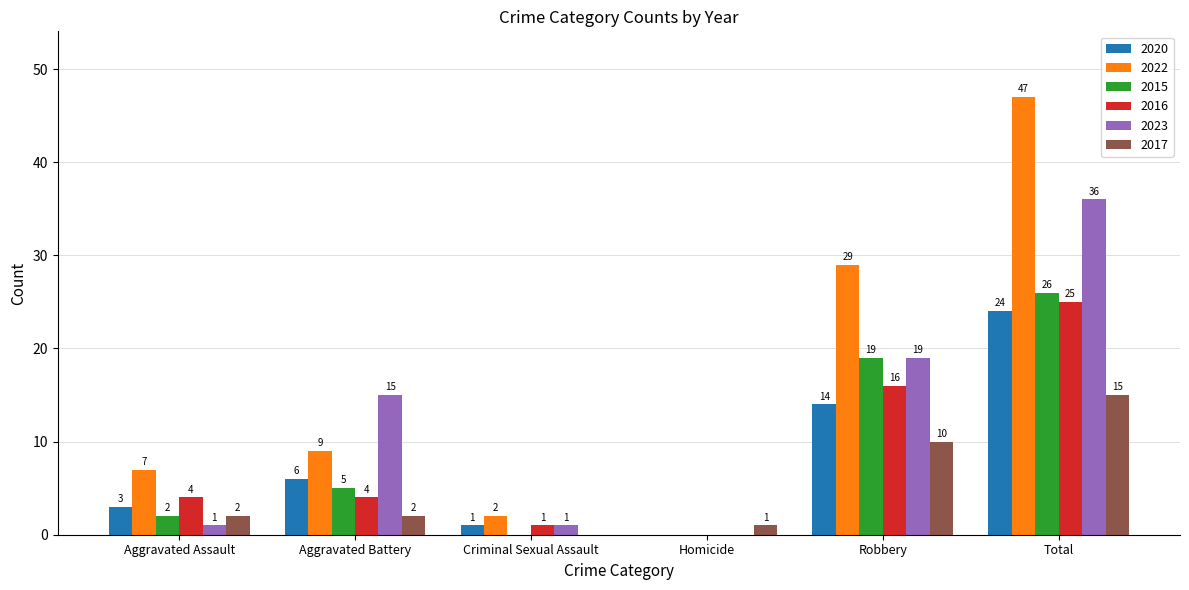

What is the sum of all 2023 values?

72